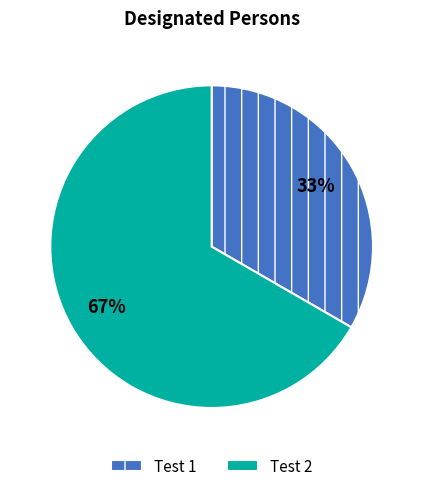

To the nearest percent, what is the average slice percentage?

50%